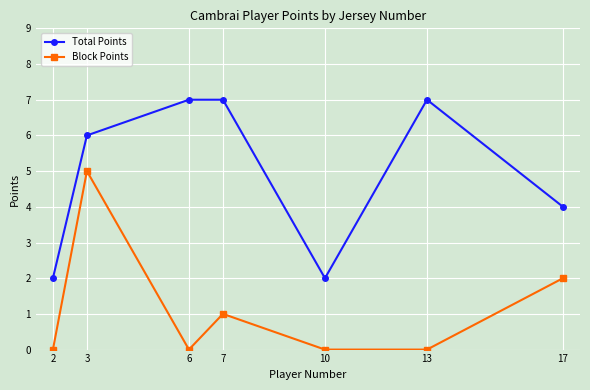

Rank the series by their average value, from lowest to highest.

Block Points, Total Points